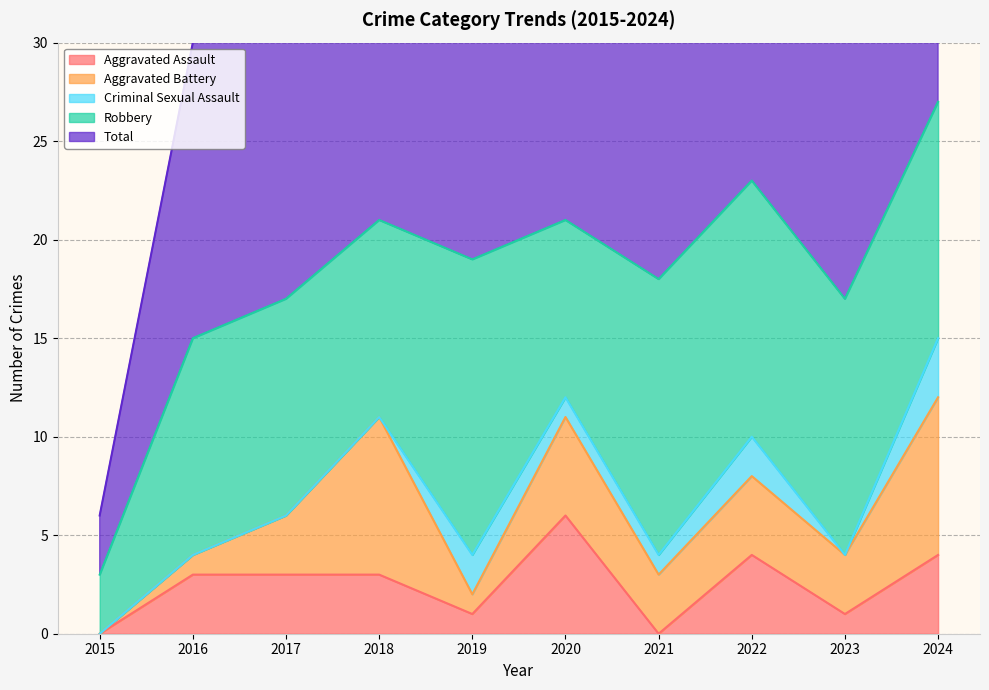

Reading left to right, extract all data points from this chart.

Aggravated Assault: 0	3	3	3	1	6	0	4	1	4
Aggravated Battery: 0	1	3	8	1	5	3	4	3	8
Criminal Sexual Assault: 0	0	0	0	2	1	1	2	0	3
Robbery: 3	11	11	10	15	9	14	13	13	12
Total: 3	15	17	21	20	21	18	23	17	27